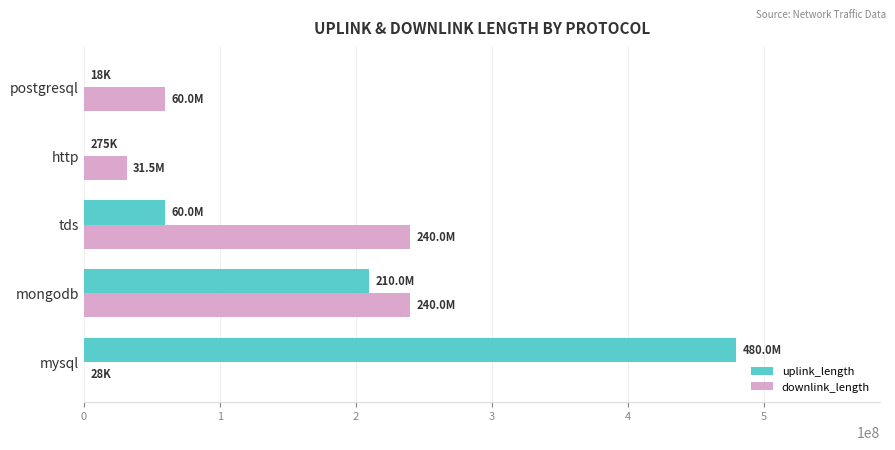

What is the sum of all downlink_length values?

571556411